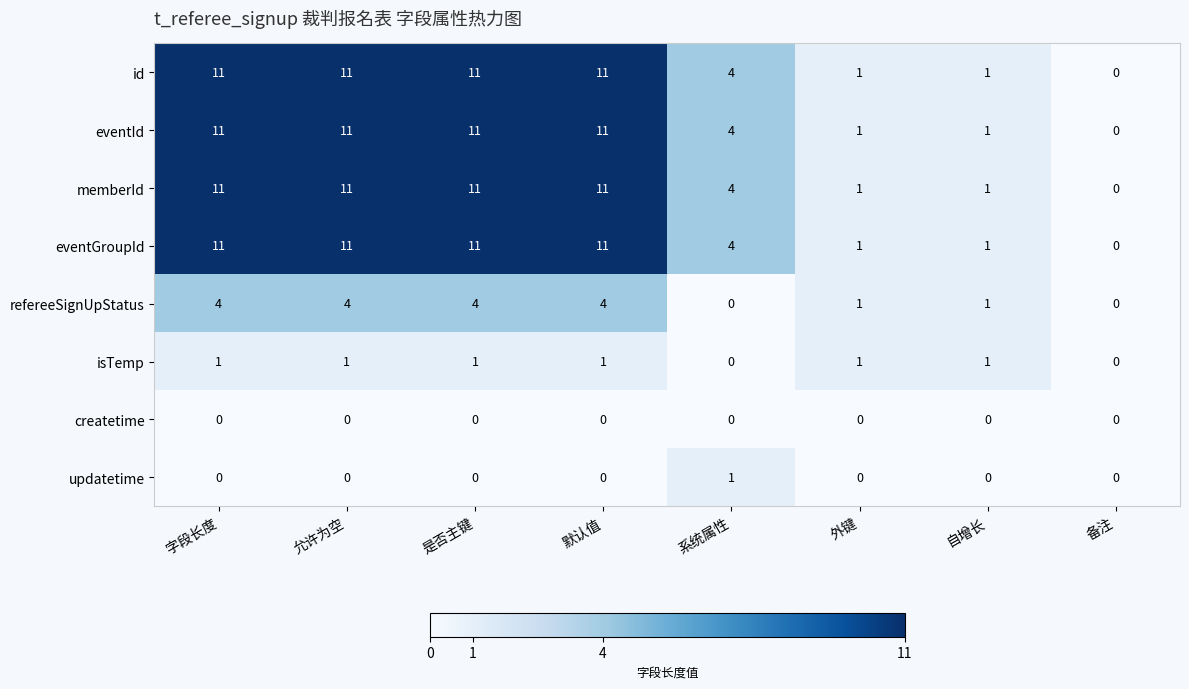

What is the difference between the maximum and minimum values in the id series?

11